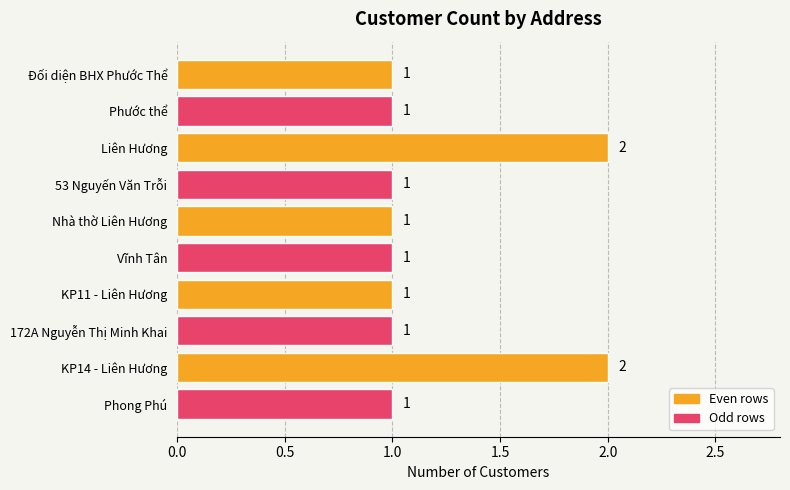

Reading bottom to top, what are all the values shown in this chart?

Phong Phú=1	KP14 - Liên Hương=2	172A Nguyễn Thị Minh Khai=1	KP11 - Liên Hương=1	Vĩnh Tân=1	Nhà thờ Liên Hương=1	53 Nguyến Văn Trỗi=1	Liên Hương=2	Phước thể=1	Đối diện BHX Phước Thể=1